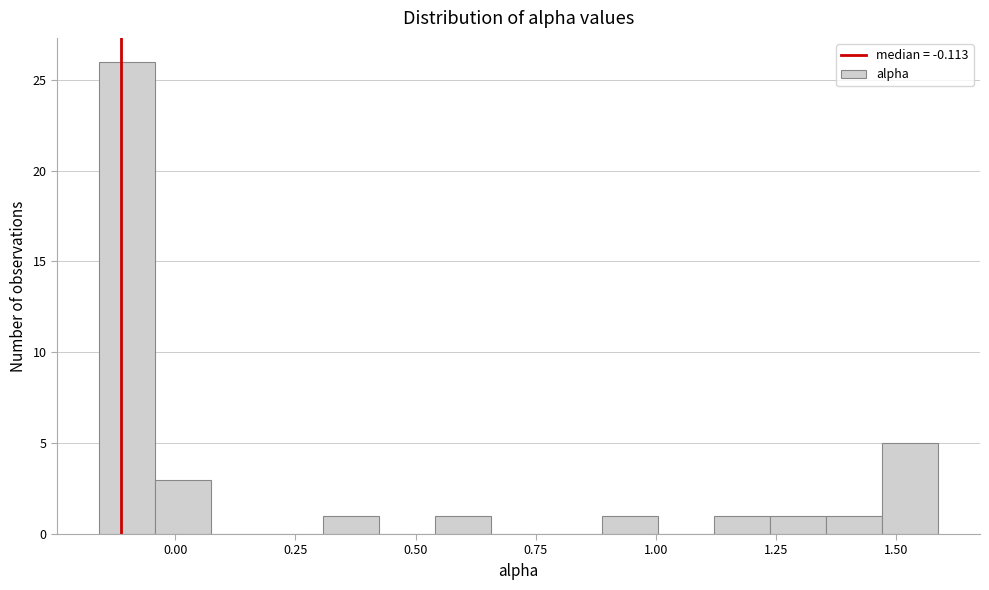

Read against the x-axis, roughly where is the centre of the tallest bar?

-0.10